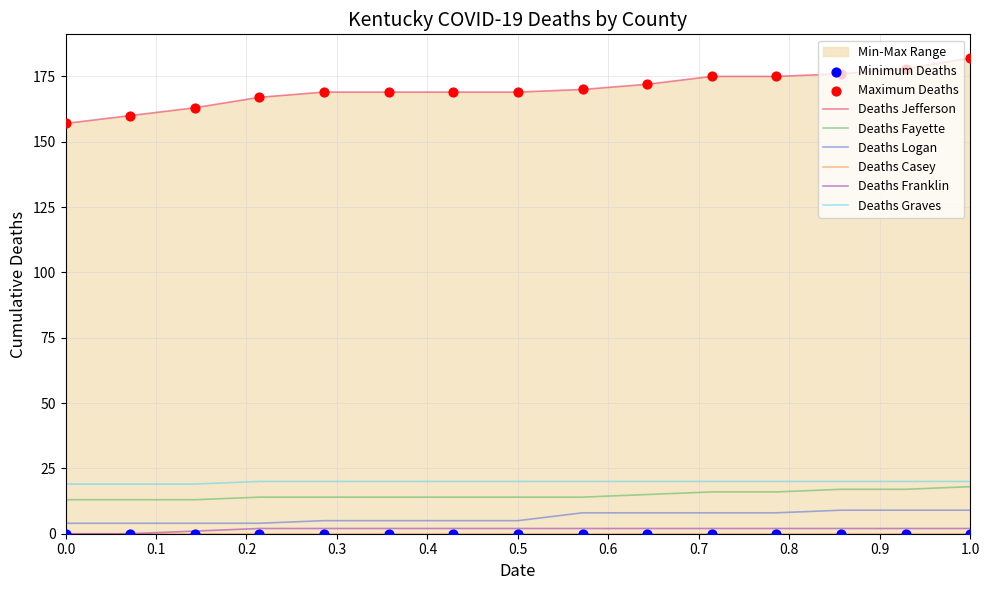

Which series contains the lowest Y value?

Deaths Franklin